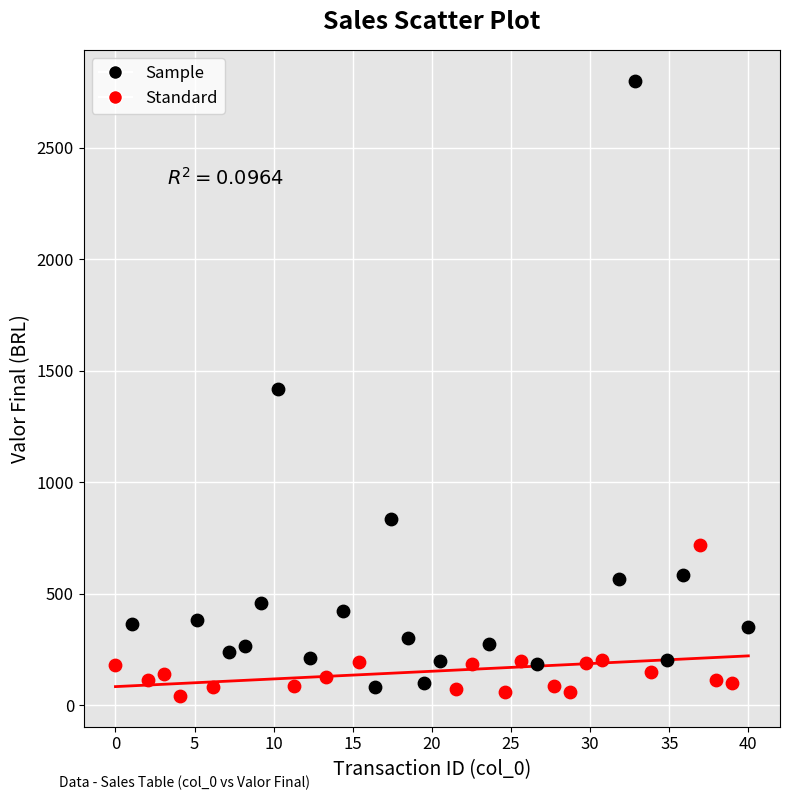

Which series has the widest spread of Y values?

Sample